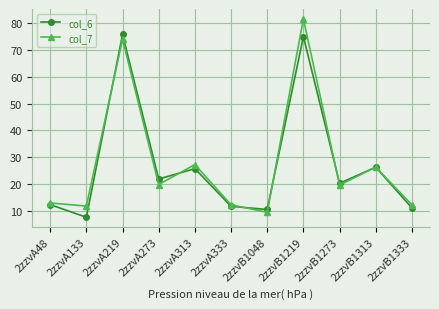

What is the average value of the col_6 series?

27.1